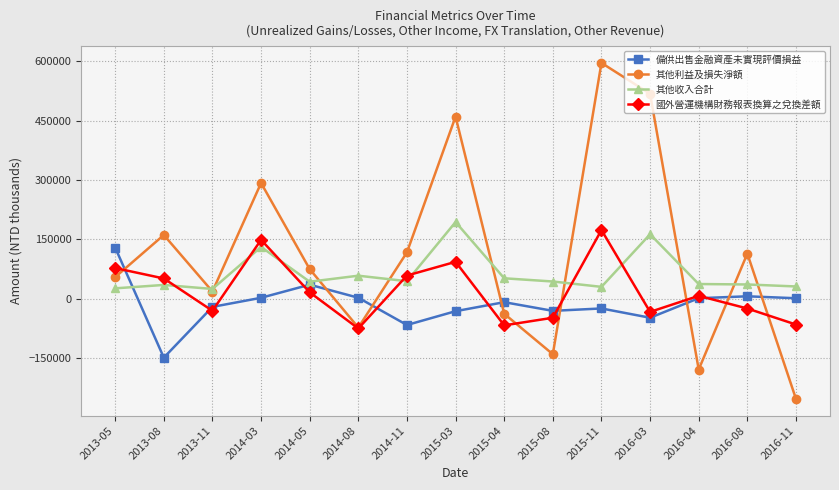

Where is 其他收入合計 nearest to the value 108969?

2014-03